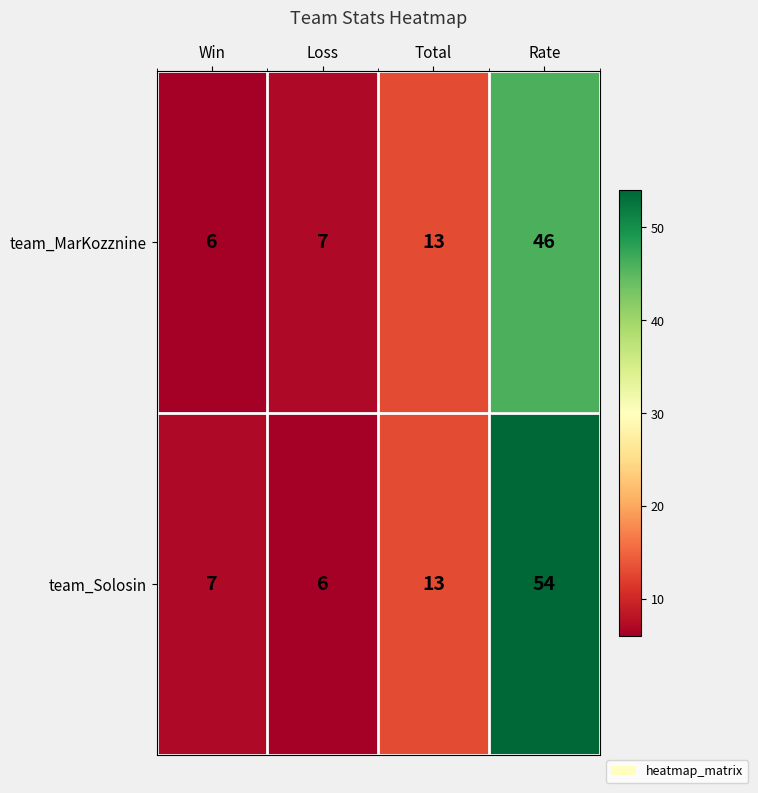

What is the difference between the maximum and second lowest values in the team_Solosin series?

47